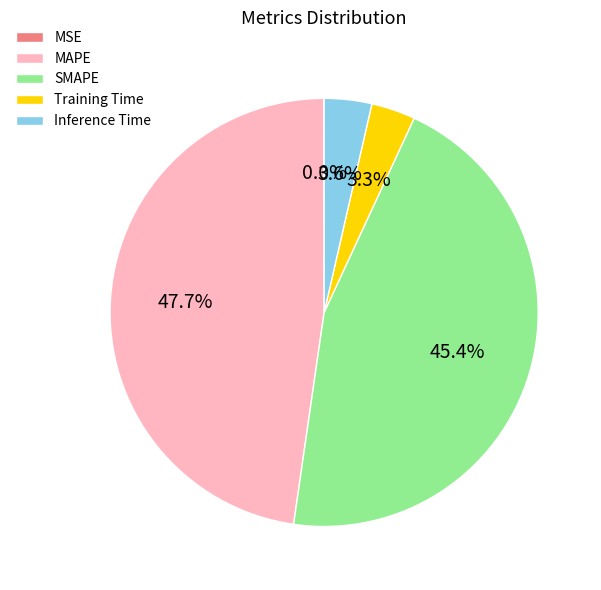

Does any single category account for the majority?

No